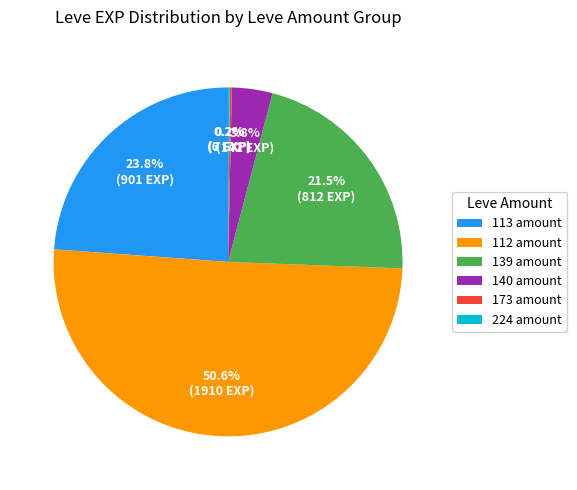

Is there a majority slice in this chart?

Yes